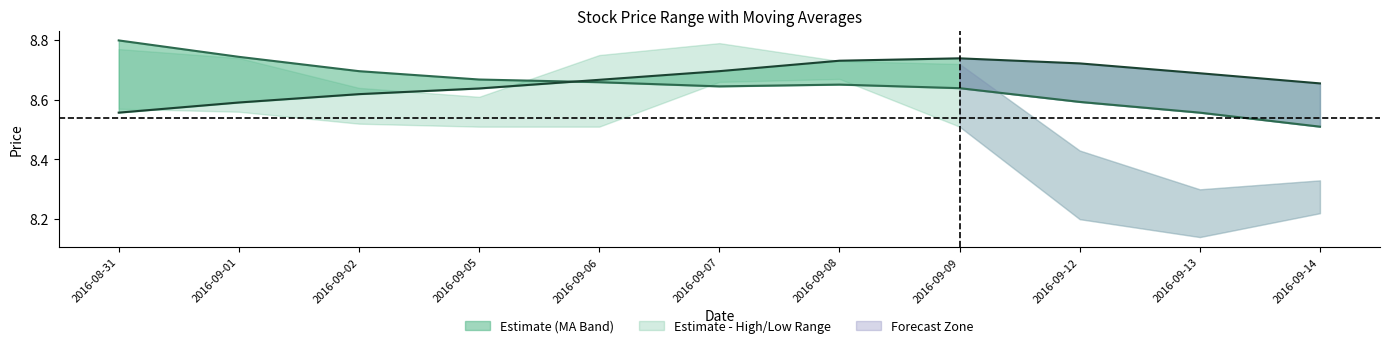

Rank the categories by ma20 value from highest to lowest.

2016-09-09, 2016-09-08, 2016-09-12, 2016-09-07, 2016-09-13, 2016-09-06, 2016-09-14, 2016-09-05, 2016-09-02, 2016-09-01, 2016-08-31